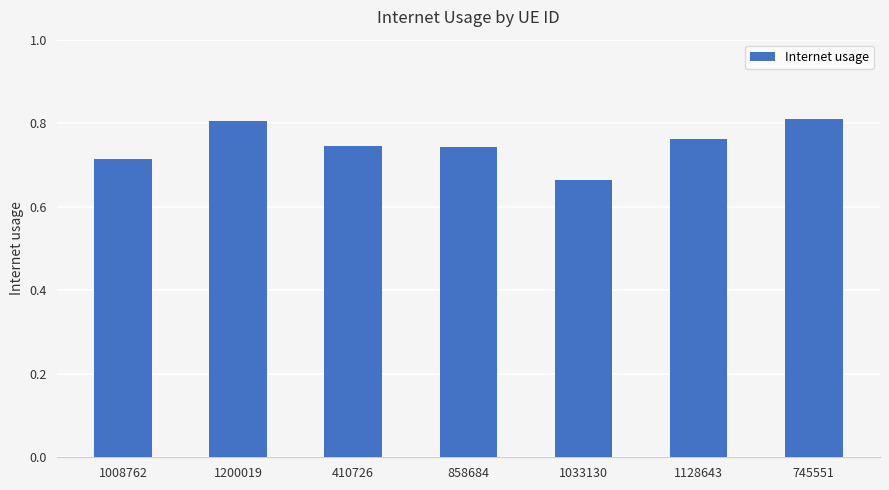

What is the label of the 1st bar from the right?

745551